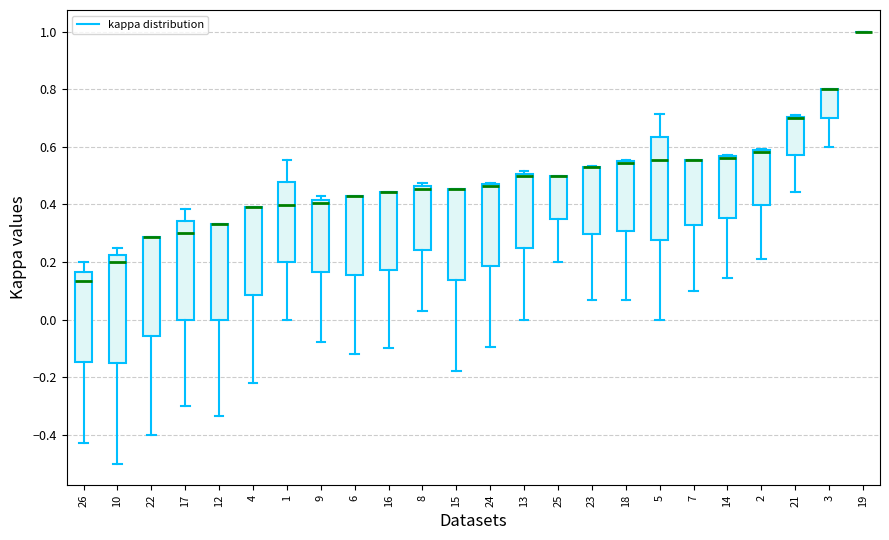

Where is the lower edge of the box at x = 2 on the y-axis? The values are not printed on the chart, so give them approximately, as read against the axis.

0.40